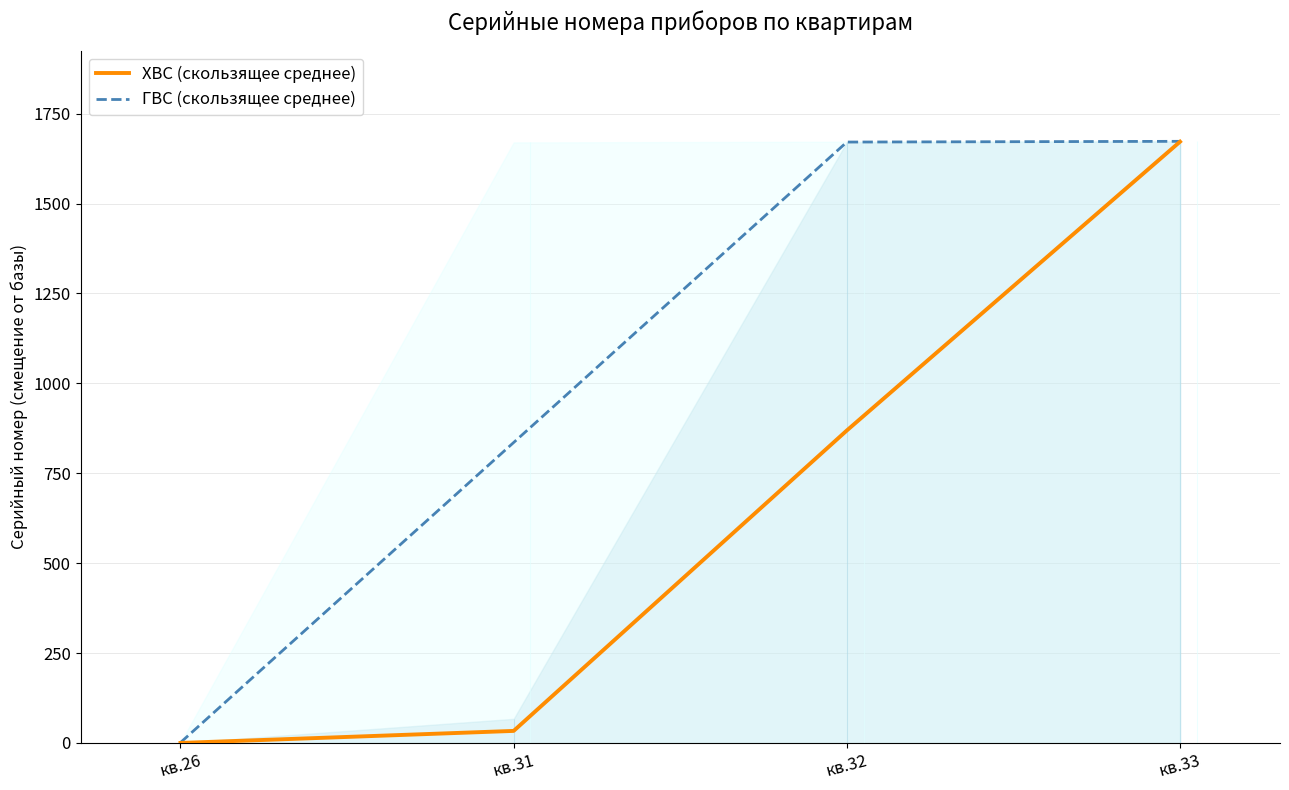

True or false: ГВС (скользящее среднее) has more than 0 interior local peaks.

False